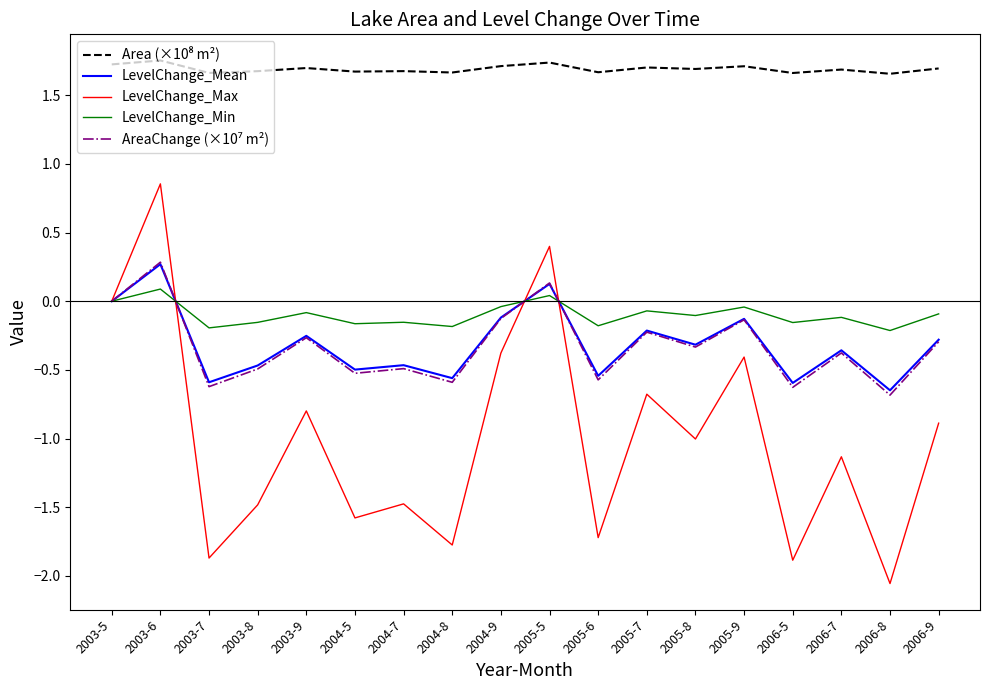

What is the total value across all series at 2006-8?

-1.9